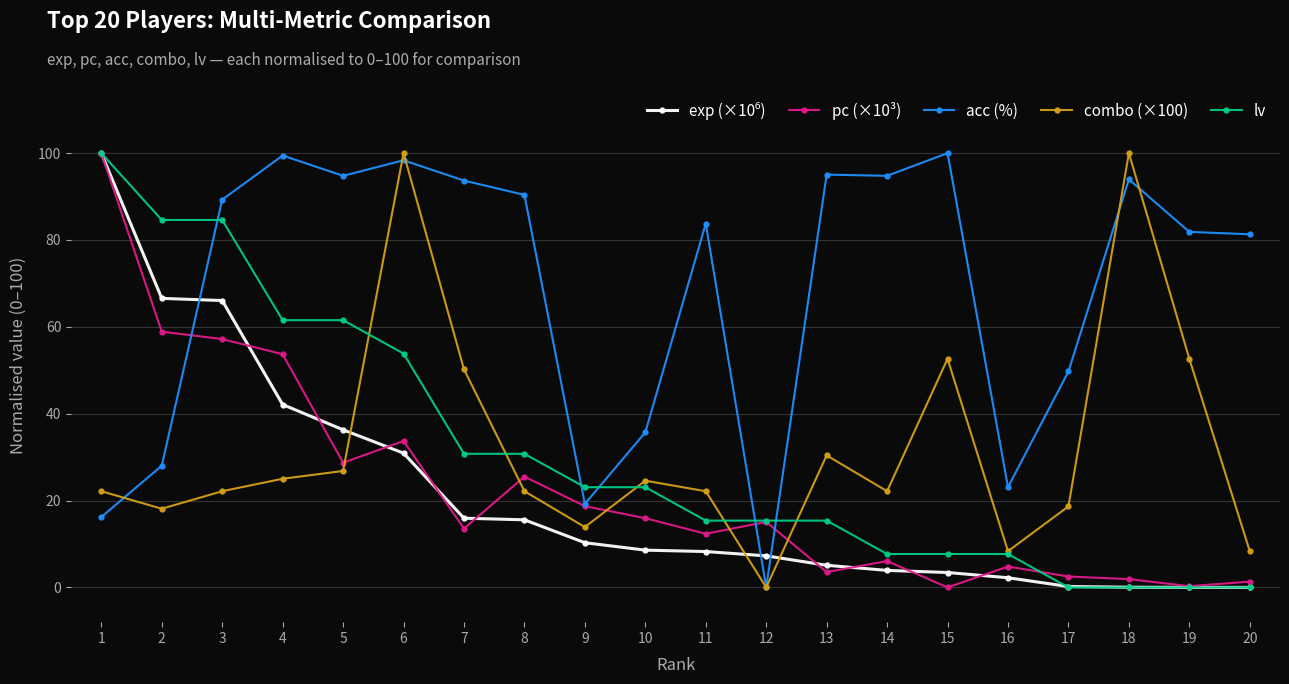

After their last crossing, which series has the higher values: acc (%) or lv?

acc (%)